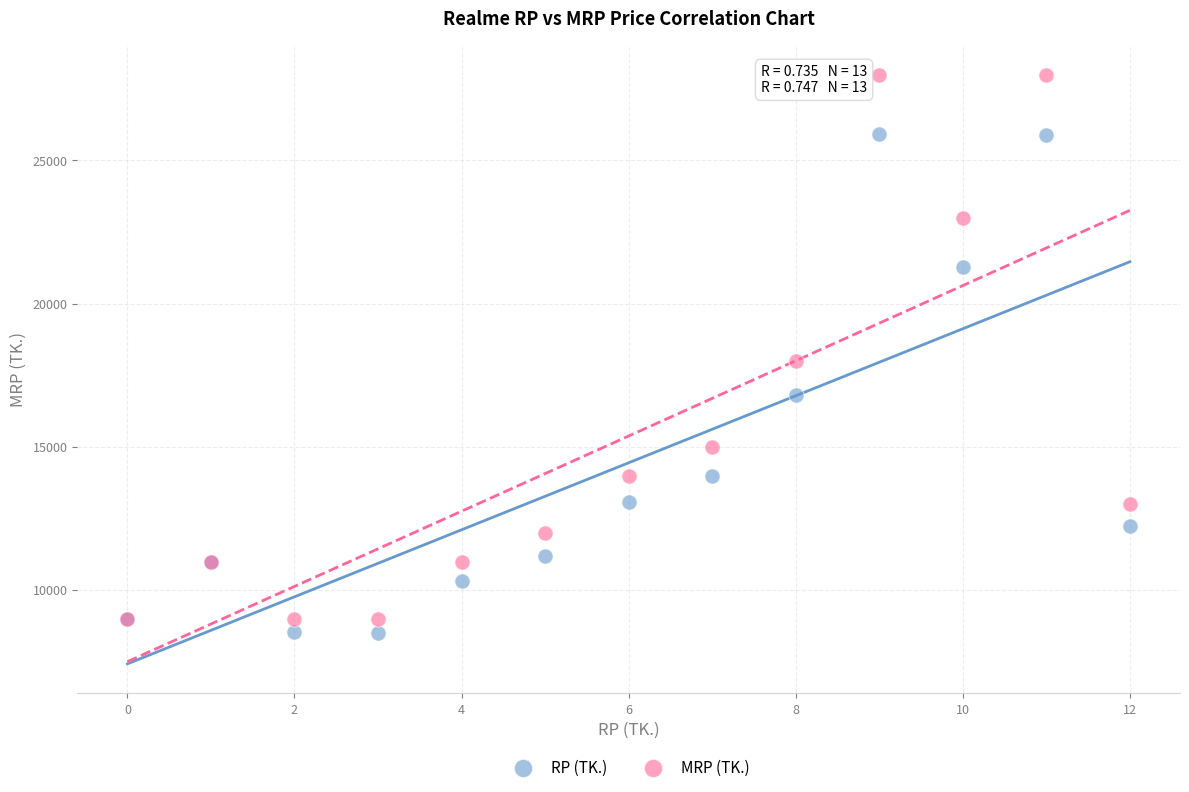

What are all the series names shown in the legend?

RP (TK.), MRP (TK.)